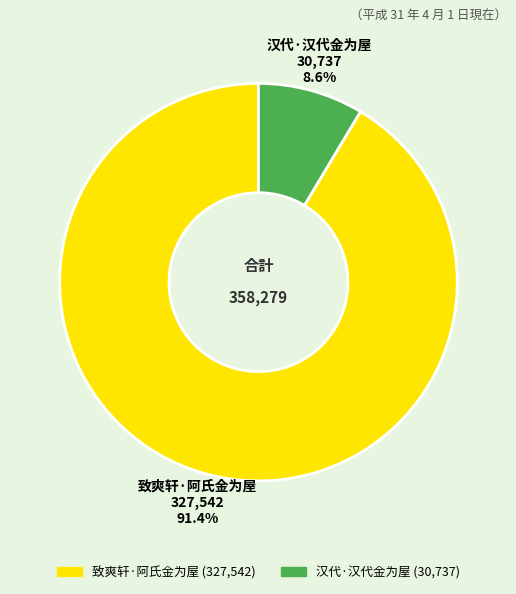

What is the total percentage of 汉代·汉代金为屋 and 致爽轩·阿氏金为屋?

100.0%